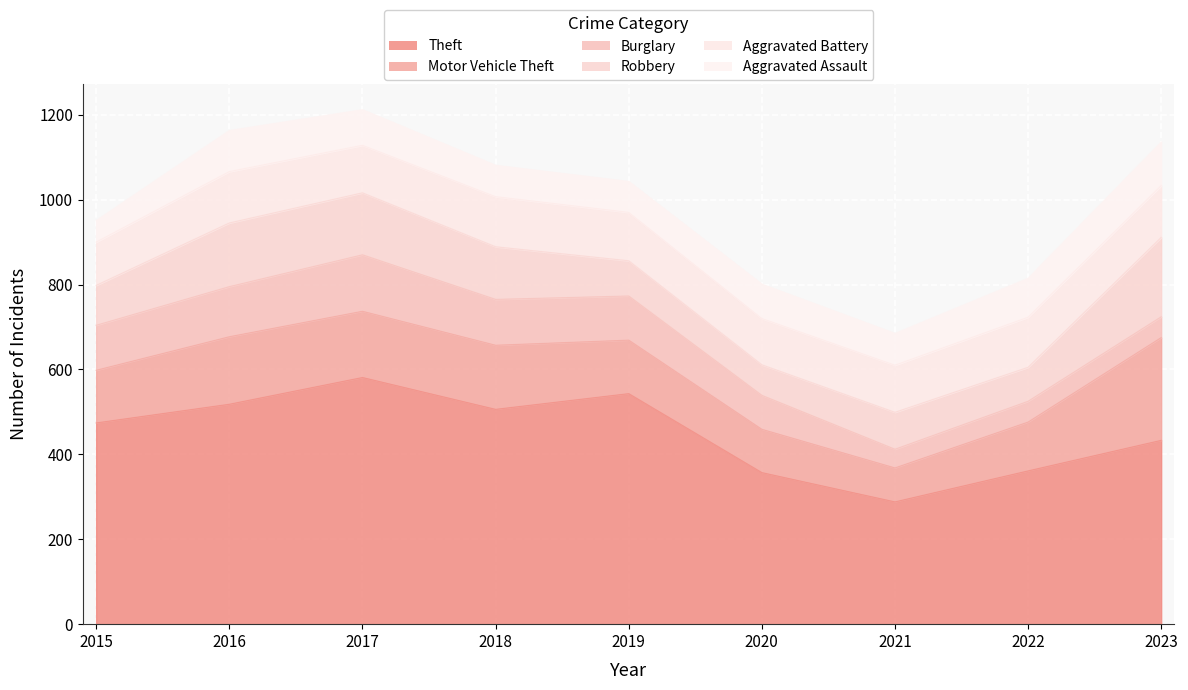

True or false: Burglary and Motor Vehicle Theft cross at least once.

False